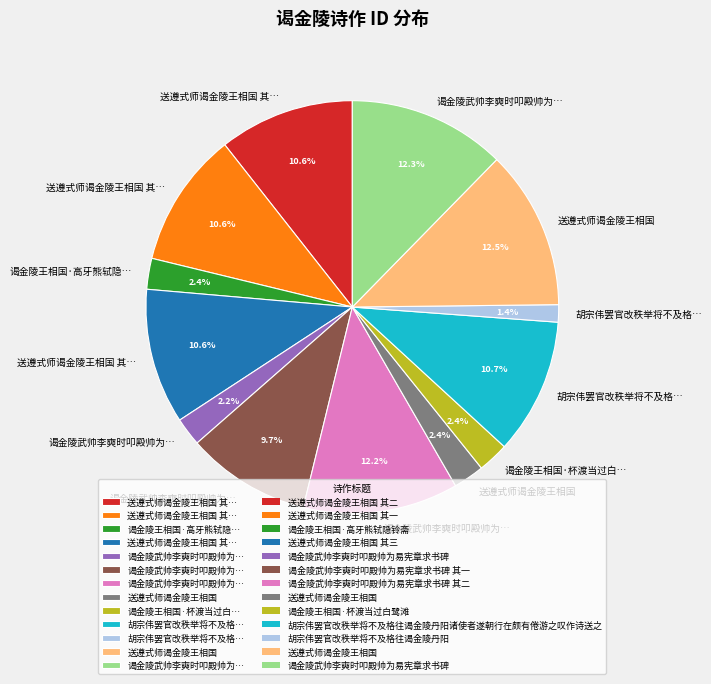

Does any single category account for the majority?

No